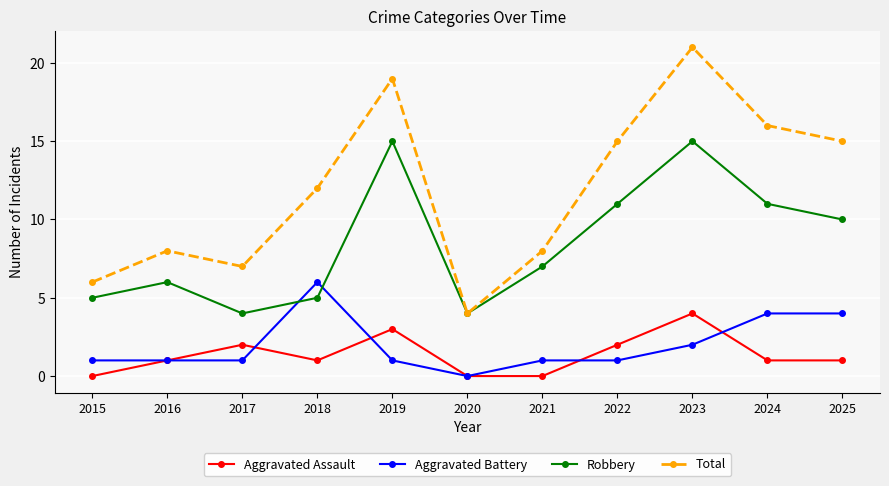

How many data points does each series have?

11